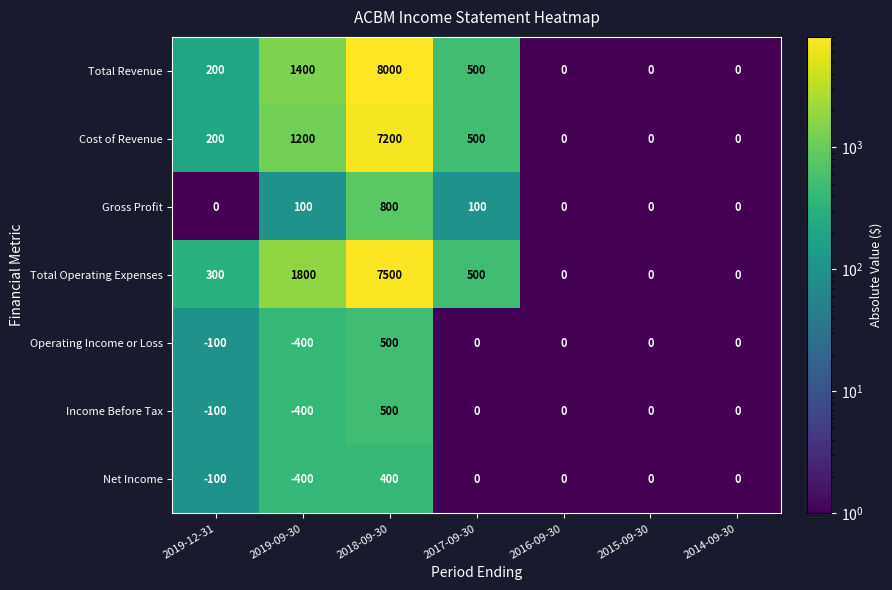

At which category is the sum across all series the highest?

2018-09-30